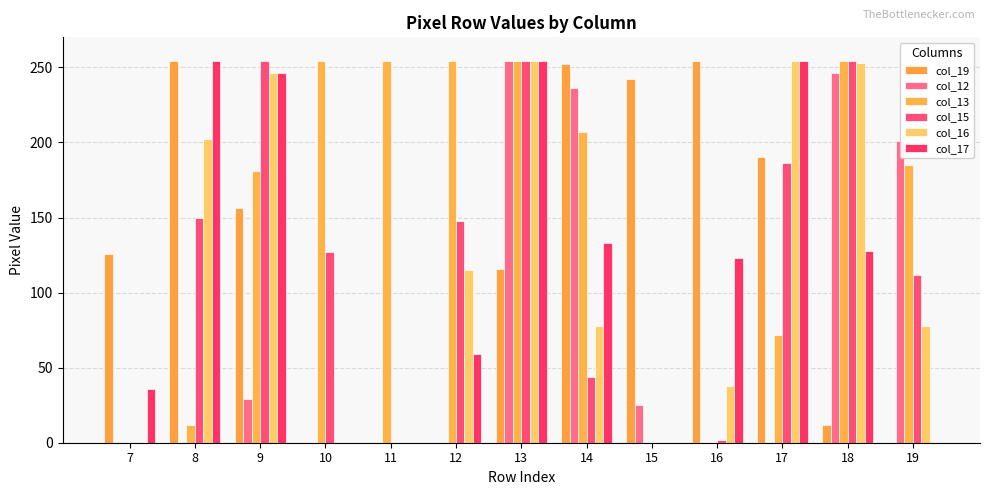

How many groups of bars are there?

13